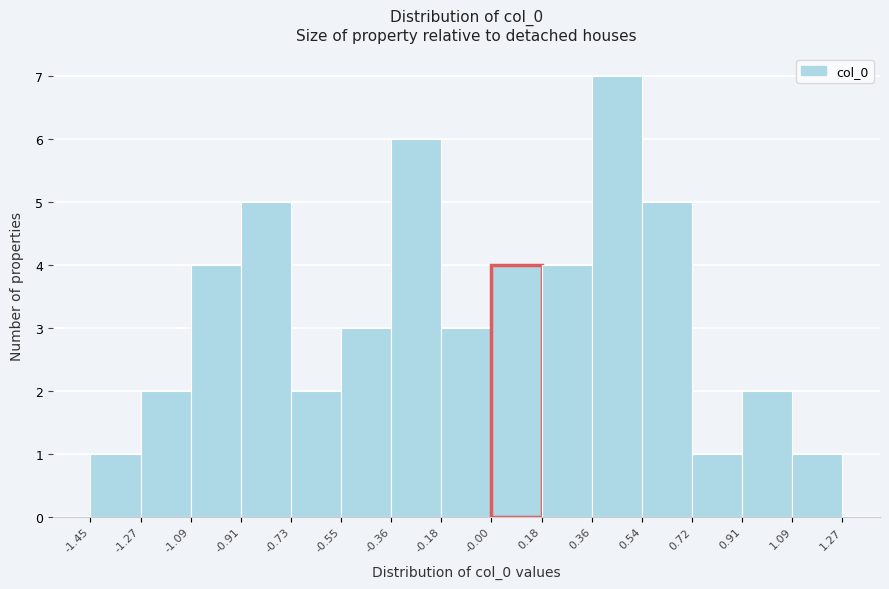

Reading left to right, list every bar in this chart as the range it spans on the x-axis followed by its height. The values are not printed on the chart, so give them approximately, as read against the axis.

-1.45 to -1.27: 1
-1.27 to -1.09: 2
-1.09 to -0.91: 4
-0.91 to -0.73: 5
-0.73 to -0.55: 2
-0.55 to -0.36: 3
-0.36 to -0.18: 6
-0.18 to -0.00: 3
-0.00 to 0.18: 4
0.18 to 0.36: 4
0.36 to 0.54: 7
0.54 to 0.72: 5
0.72 to 0.91: 1
0.91 to 1.09: 2
1.09 to 1.27: 1